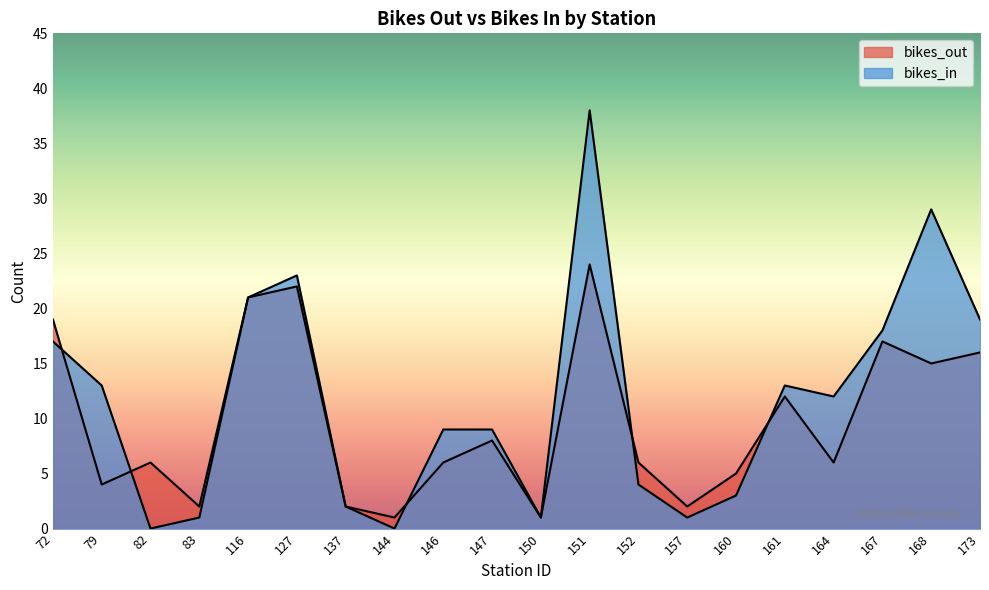

At which label does bikes_in reach its peak?

151